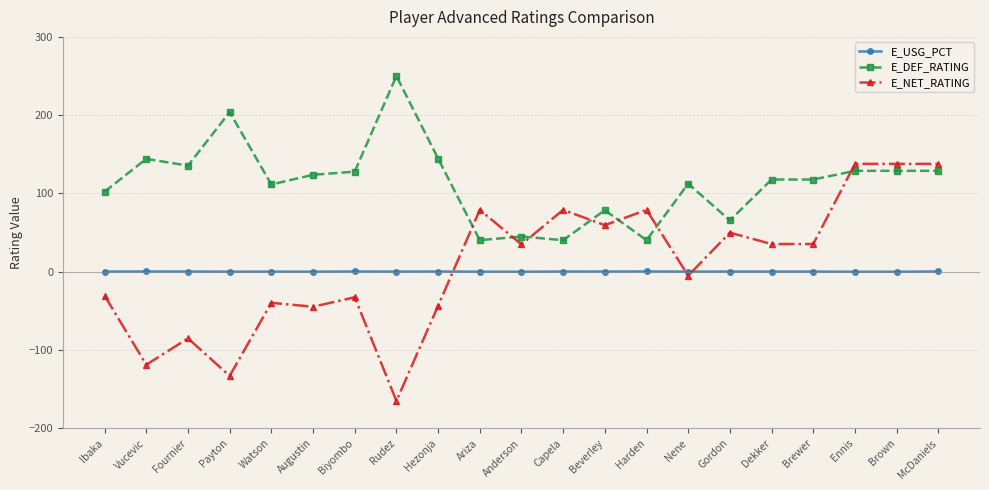

True or false: E_DEF_RATING and E_USG_PCT cross at least once.

False